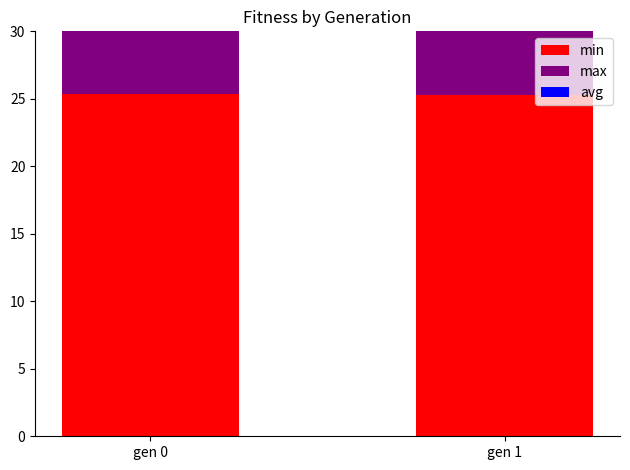

What is the sum of all min values?

50.6